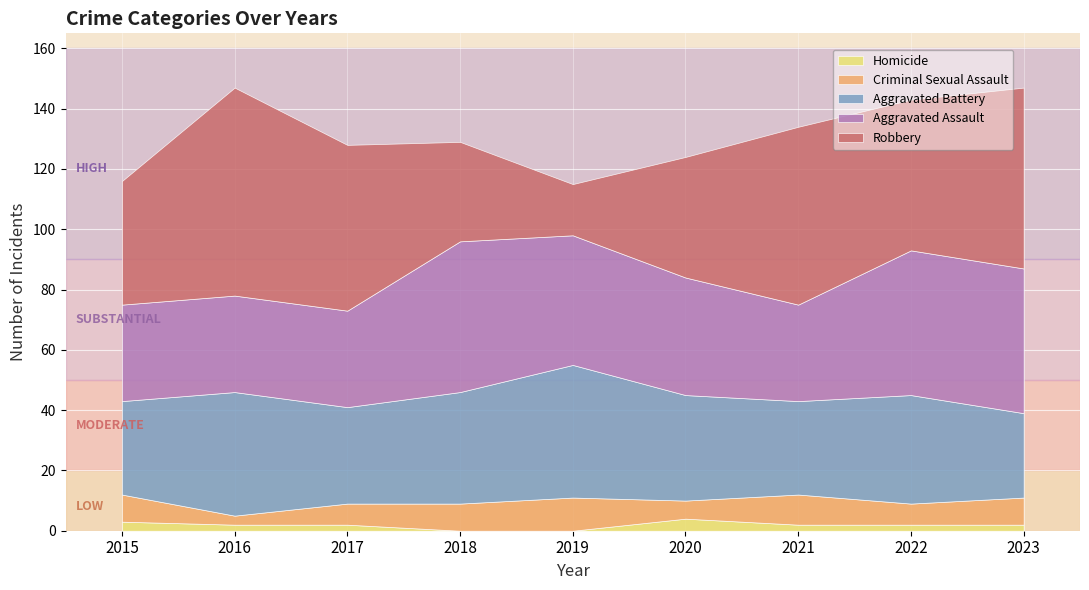

How many lines are shown in the chart?

5